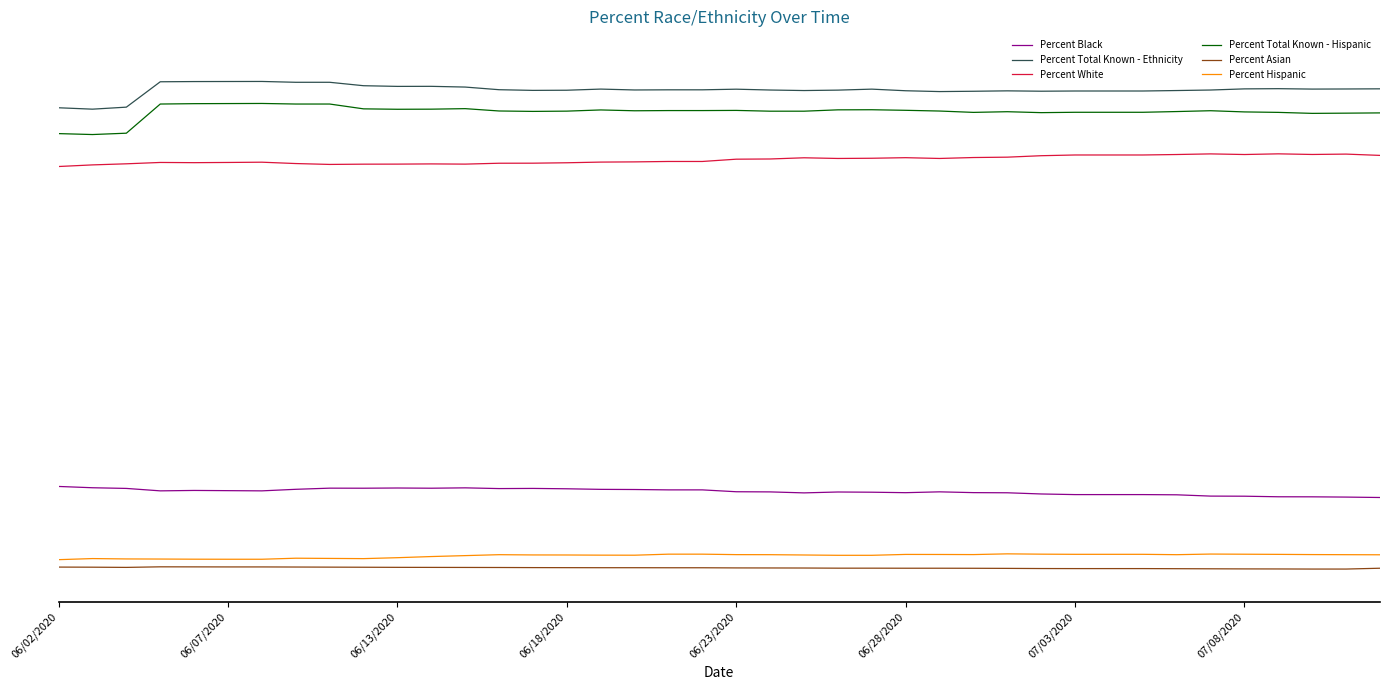

Which series has the largest range (max minus min)?

Percent Total Known - Hispanic